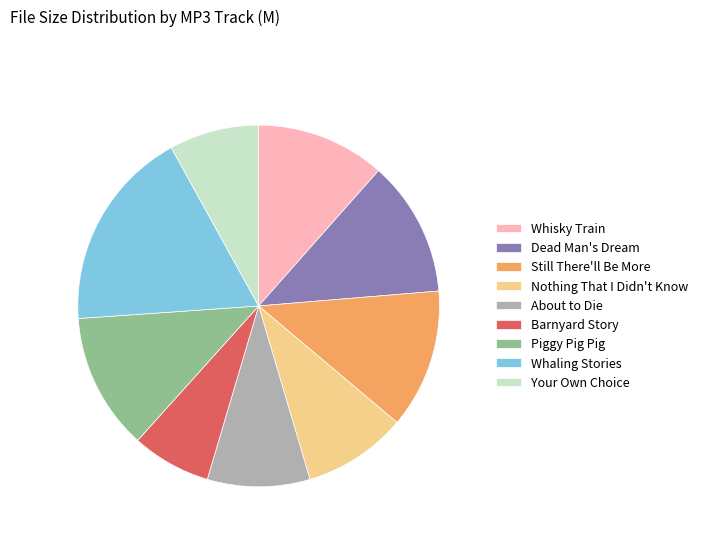

Which slice is the smallest?

Barnyard Story